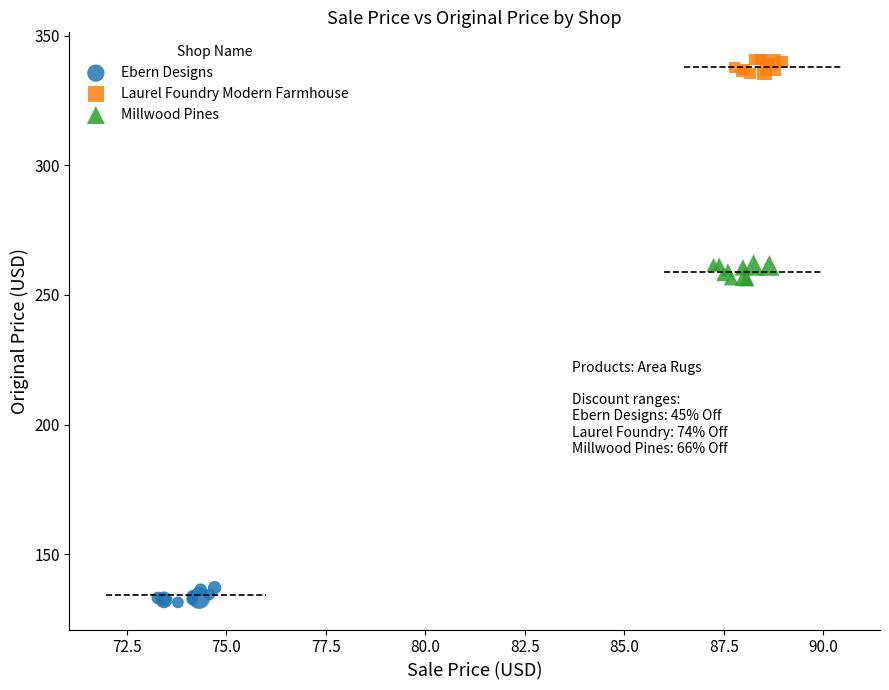

Which series reaches the minimum Y coordinate?

Ebern Designs